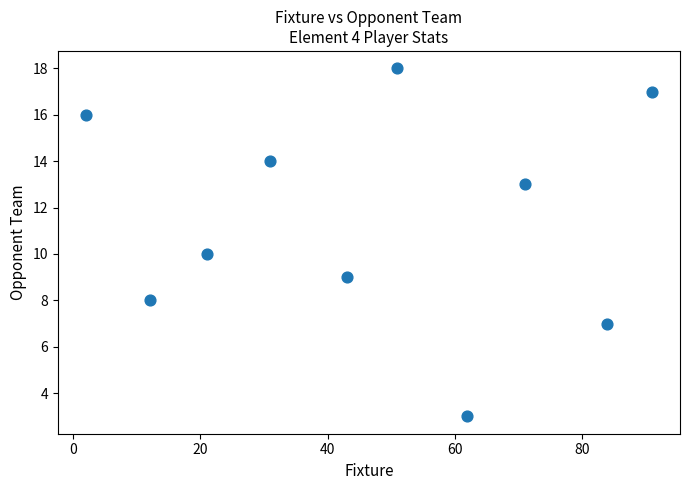

What is the average Y value?

12